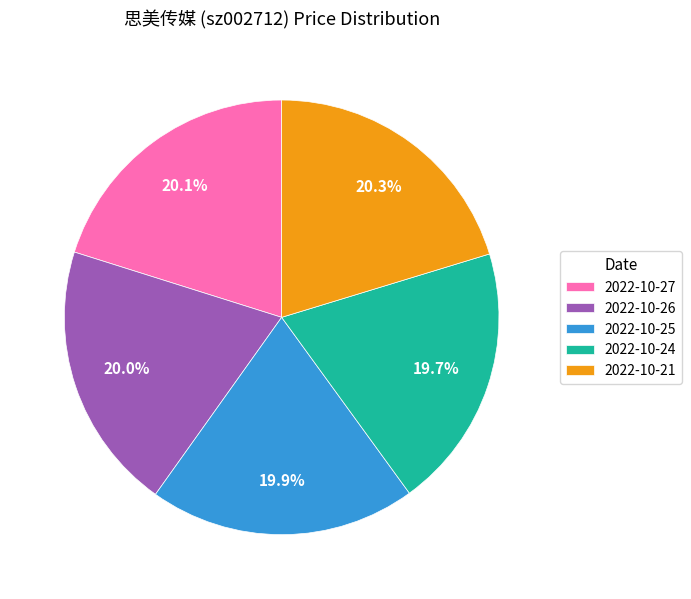

Is the sum of 2022-10-27 and 2022-10-25 greater than half?

No